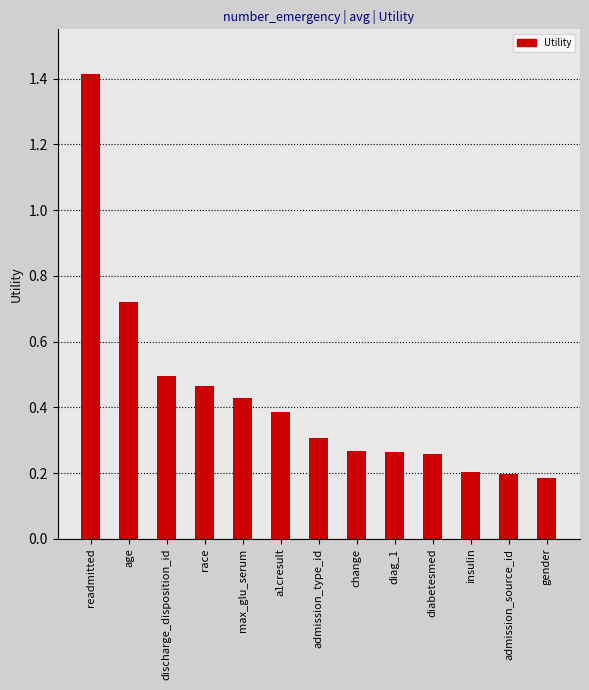

True or false: the data shows 0.1 at change.

False